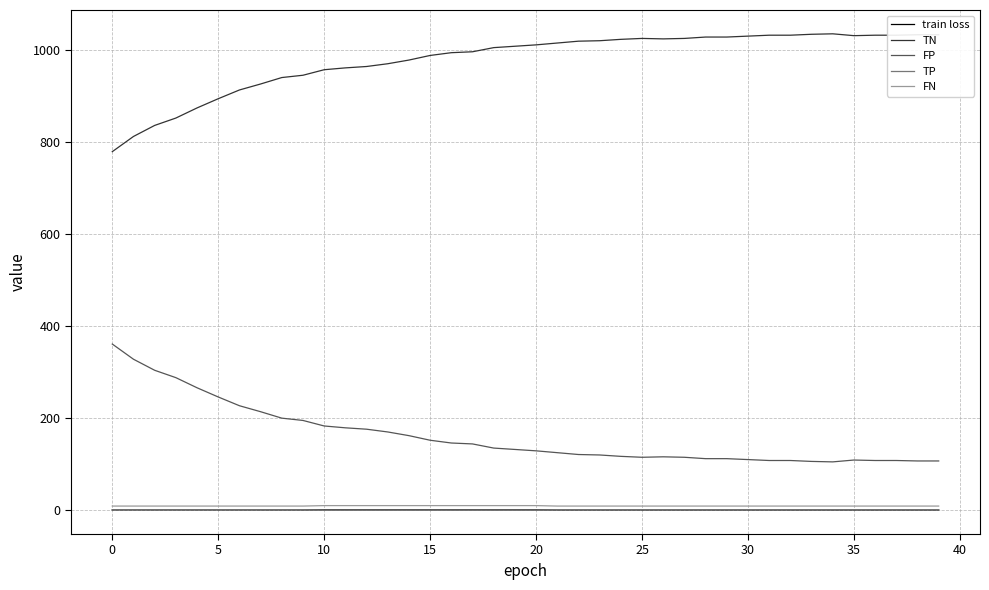

True or false: FP and FN intersect in this chart.

False